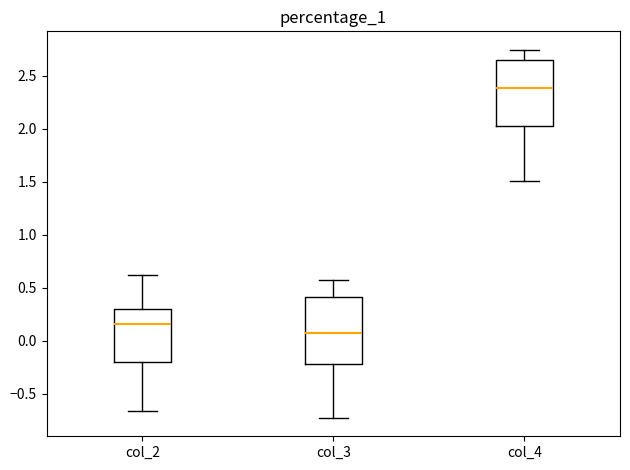

Reading left to right, read every box against the y-axis: the position of its median line, the range the box covers, and the ends of its whiskers. The values are not printed on the chart, so give them approximately, as read against the axis.

col_2: median 0.15, box -0.20 to 0.30, whiskers -0.65 to 0.60
col_3: median 0.05, box -0.20 to 0.40, whiskers -0.75 to 0.55
col_4: median 2.40, box 2.00 to 2.65, whiskers 1.50 to 2.75